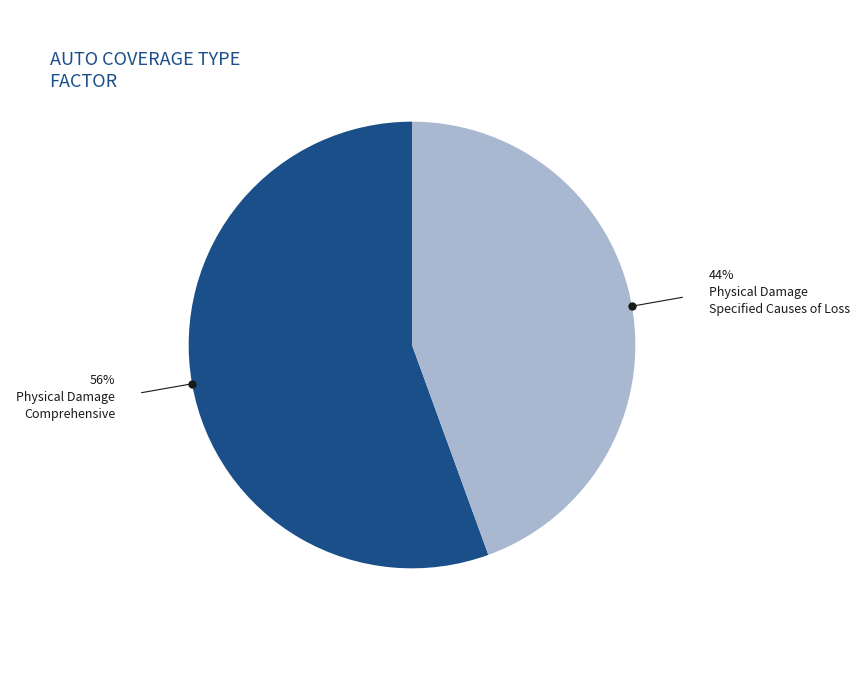

Is there any slice that represents more than half of the pie?

Yes